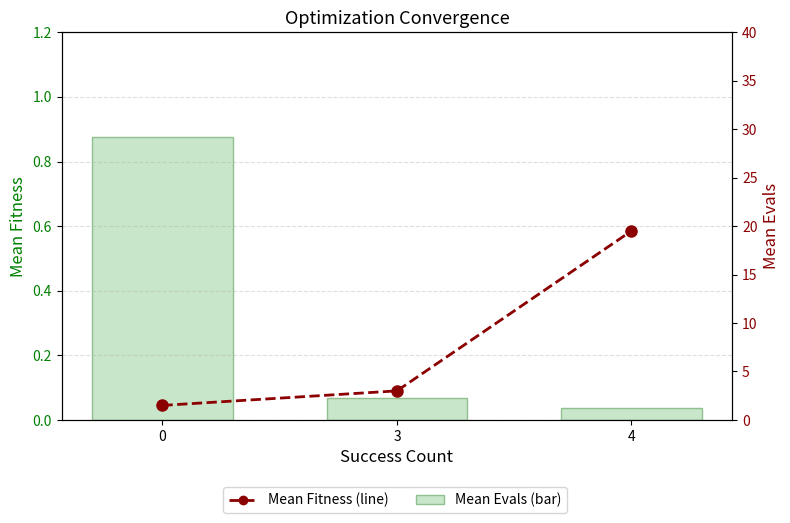

What is the average value of the Mean Fitness series?

0.3